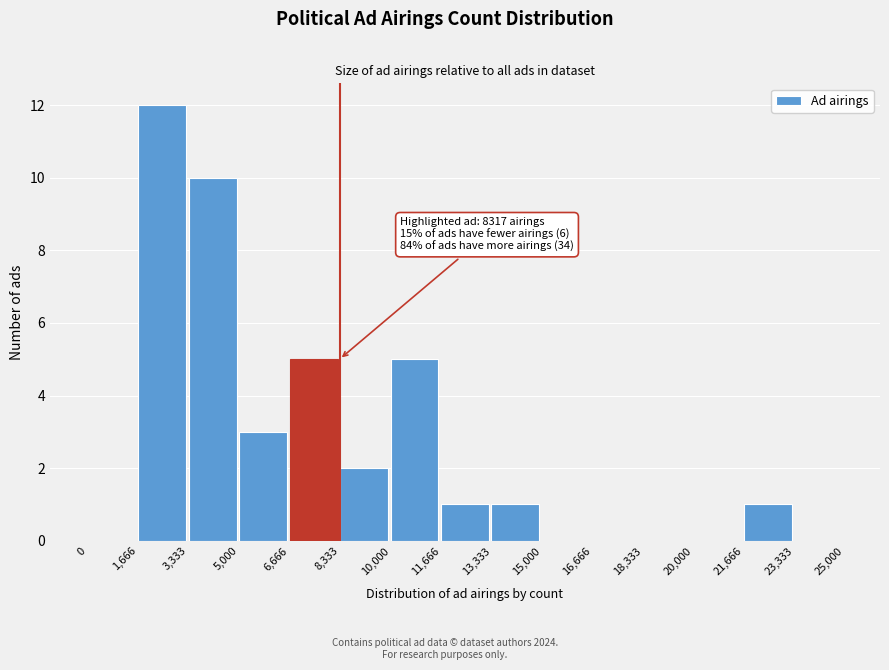

Which range on the x-axis has the tallest bar?

1,666 to 3,333